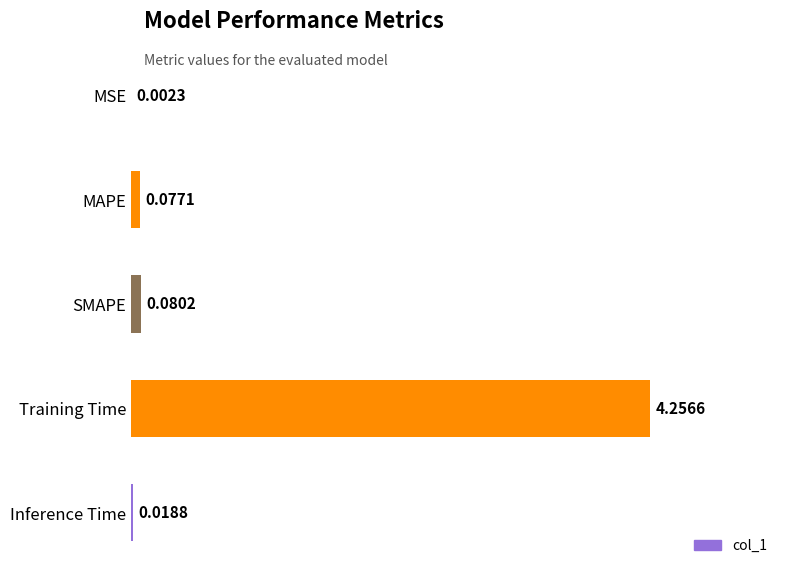

Which label corresponds to the largest value in the chart?

Training Time